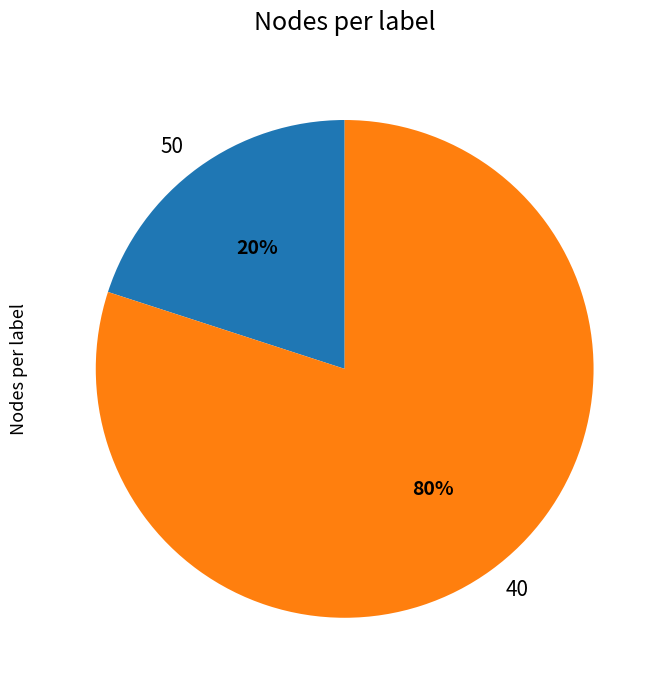

To the nearest percent, what portion does 40 represent?

80%